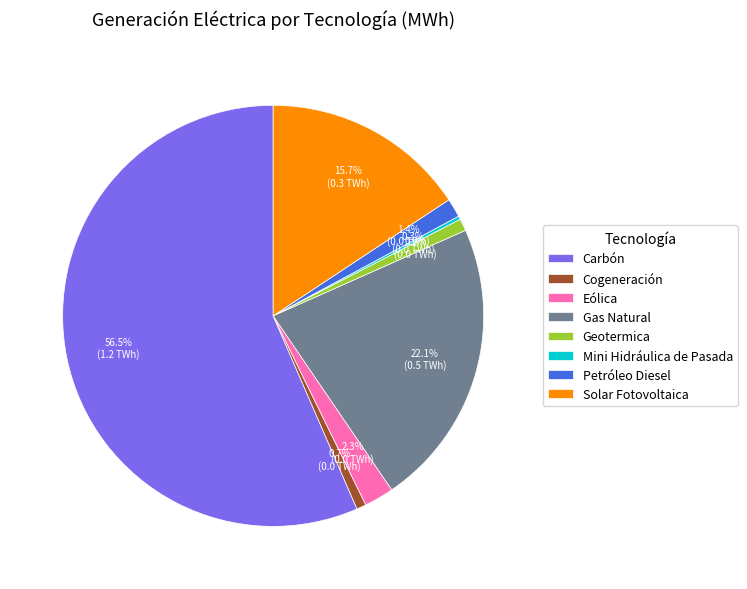

What is the ratio of the value at Solar Fotovoltaica to the value at Geotermica?

16.9